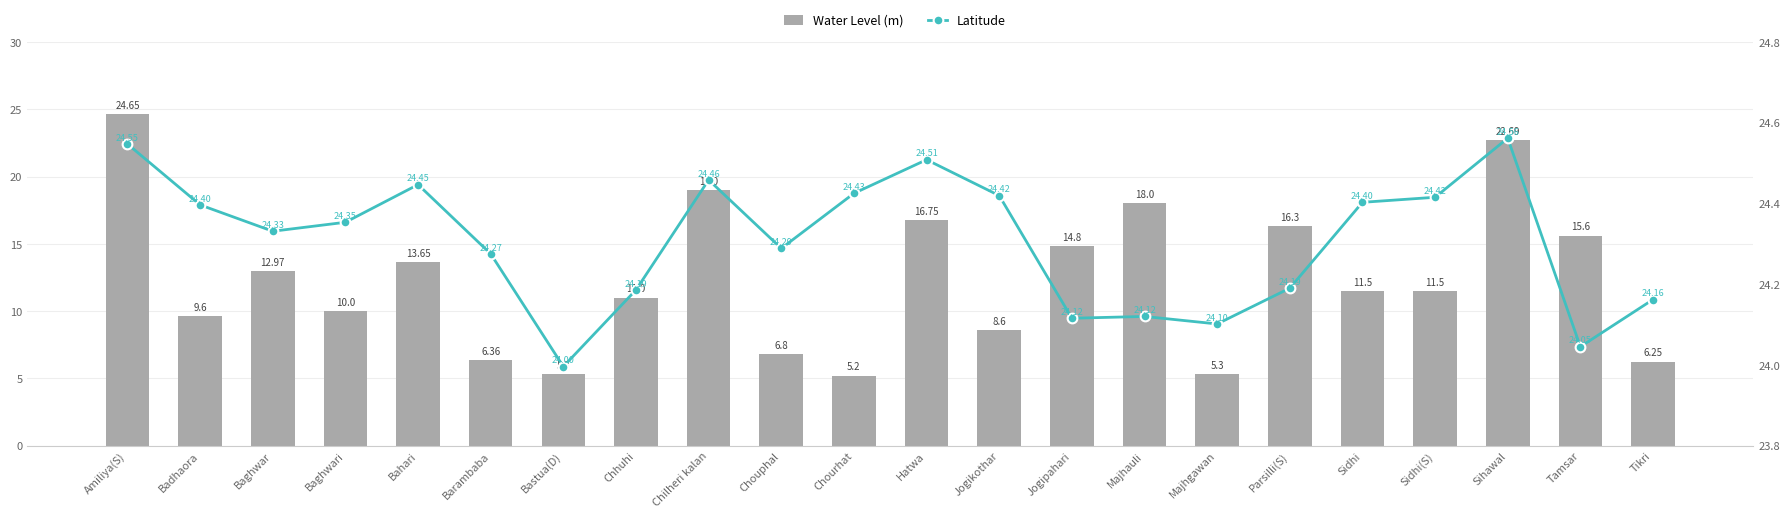

At which category is the sum across all series the highest?

Amiliya(S)